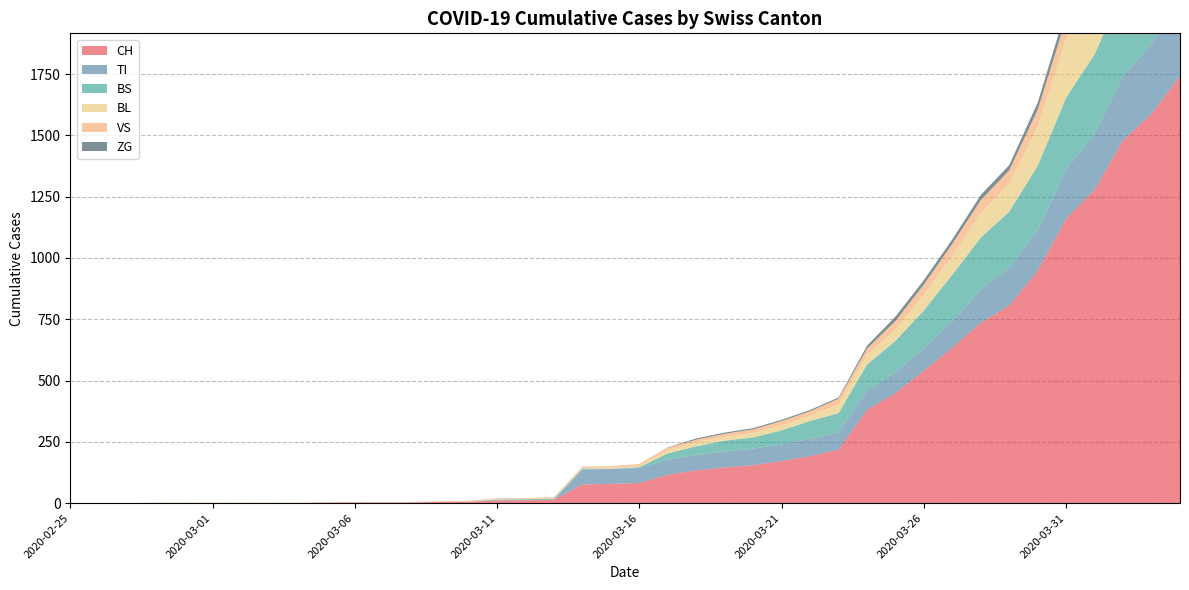

Reading left to right, transcribe all the data shown in this chart.

CH: 2020-02-25=0	2020-02-26=0	2020-02-27=0	2020-02-28=0	2020-02-29=0	2020-03-01=0	2020-03-02=0	2020-03-03=0	2020-03-04=0	2020-03-05=2	2020-03-06=3	2020-03-07=3	2020-03-08=3	2020-03-09=5	2020-03-10=6	2020-03-11=11	2020-03-12=12	2020-03-13=14	2020-03-14=76	2020-03-15=79	2020-03-16=82	2020-03-17=116	2020-03-18=134	2020-03-19=146	2020-03-20=155	2020-03-21=172	2020-03-22=192	2020-03-23=218	2020-03-24=380	2020-03-25=449	2020-03-26=540	2020-03-27=634	2020-03-28=736	2020-03-29=806	2020-03-30=948	2020-03-31=1160	2020-04-01=1279	2020-04-02=1480	2020-04-03=1588	2020-04-04=1742
TI: 2020-02-25=0	2020-02-26=0	2020-02-27=0	2020-02-28=0	2020-02-29=0	2020-03-01=0	2020-03-02=0	2020-03-03=0	2020-03-04=0	2020-03-05=0	2020-03-06=0	2020-03-07=0	2020-03-08=0	2020-03-09=0	2020-03-10=0	2020-03-11=0	2020-03-12=0	2020-03-13=0	2020-03-14=61	2020-03-15=61	2020-03-16=61	2020-03-17=62	2020-03-18=62	2020-03-19=65	2020-03-20=67	2020-03-21=68	2020-03-22=70	2020-03-23=71	2020-03-24=80	2020-03-25=85	2020-03-26=91	2020-03-27=107	2020-03-28=136	2020-03-29=155	2020-03-30=165	2020-03-31=202	2020-04-01=229	2020-04-02=263	2020-04-03=287	2020-04-04=314
BS: 2020-02-25=0	2020-02-26=0	2020-02-27=0	2020-02-28=0	2020-02-29=0	2020-03-01=0	2020-03-02=0	2020-03-03=0	2020-03-04=0	2020-03-05=0	2020-03-06=0	2020-03-07=0	2020-03-08=0	2020-03-09=0	2020-03-10=0	2020-03-11=4	2020-03-12=4	2020-03-13=4	2020-03-14=4	2020-03-15=0	2020-03-16=4	2020-03-17=25	2020-03-18=36	2020-03-19=44	2020-03-20=46	2020-03-21=57	2020-03-22=73	2020-03-23=78	2020-03-24=105	2020-03-25=128	2020-03-26=155	2020-03-27=191	2020-03-28=211	2020-03-29=228	2020-03-30=263	2020-03-31=292	2020-04-01=323	2020-04-02=350	2020-04-03=397	2020-04-04=434
BL: 2020-02-25=0	2020-02-26=0	2020-02-27=0	2020-02-28=0	2020-02-29=0	2020-03-01=0	2020-03-02=0	2020-03-03=0	2020-03-04=0	2020-03-05=0	2020-03-06=0	2020-03-07=0	2020-03-08=0	2020-03-09=1	2020-03-10=2	2020-03-11=2	2020-03-12=2	2020-03-13=2	2020-03-14=2	2020-03-15=5	2020-03-16=5	2020-03-17=13	2020-03-18=16	2020-03-19=16	2020-03-20=18	2020-03-21=21	2020-03-22=21	2020-03-23=35	2020-03-24=40	2020-03-25=46	2020-03-26=65	2020-03-27=76	2020-03-28=100	2020-03-29=115	2020-03-30=158	2020-03-31=242	2020-04-01=249	2020-04-02=262	2020-04-03=266	2020-04-04=298
VS: 2020-02-25=0	2020-02-26=0	2020-02-27=0	2020-02-28=2	2020-02-29=2	2020-03-01=2	2020-03-02=2	2020-03-03=2	2020-03-04=2	2020-03-05=2	2020-03-06=2	2020-03-07=2	2020-03-08=2	2020-03-09=2	2020-03-10=2	2020-03-11=3	2020-03-12=3	2020-03-13=5	2020-03-14=6	2020-03-15=6	2020-03-16=8	2020-03-17=11	2020-03-18=11	2020-03-19=12	2020-03-20=15	2020-03-21=17	2020-03-22=19	2020-03-23=24	2020-03-24=25	2020-03-25=35	2020-03-26=41	2020-03-27=50	2020-03-28=53	2020-03-29=54	2020-03-30=71	2020-03-31=81	2020-04-01=96	2020-04-02=104	2020-04-03=109	2020-04-04=112
ZG: 2020-02-25=0	2020-02-26=0	2020-02-27=0	2020-02-28=0	2020-02-29=0	2020-03-01=0	2020-03-02=0	2020-03-03=0	2020-03-04=0	2020-03-05=0	2020-03-06=0	2020-03-07=0	2020-03-08=0	2020-03-09=0	2020-03-10=0	2020-03-11=0	2020-03-12=0	2020-03-13=0	2020-03-14=0	2020-03-15=0	2020-03-16=0	2020-03-17=1	2020-03-18=5	2020-03-19=5	2020-03-20=5	2020-03-21=5	2020-03-22=5	2020-03-23=5	2020-03-24=12	2020-03-25=18	2020-03-26=18	2020-03-27=18	2020-03-28=21	2020-03-29=21	2020-03-30=29	2020-03-31=39	2020-04-01=40	2020-04-02=41	2020-04-03=44	2020-04-04=46